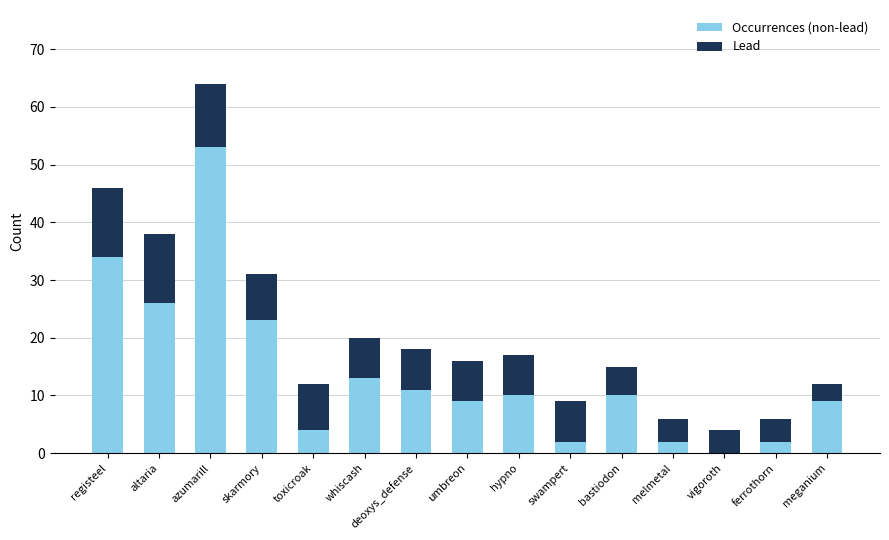

Are the bars horizontal?

No